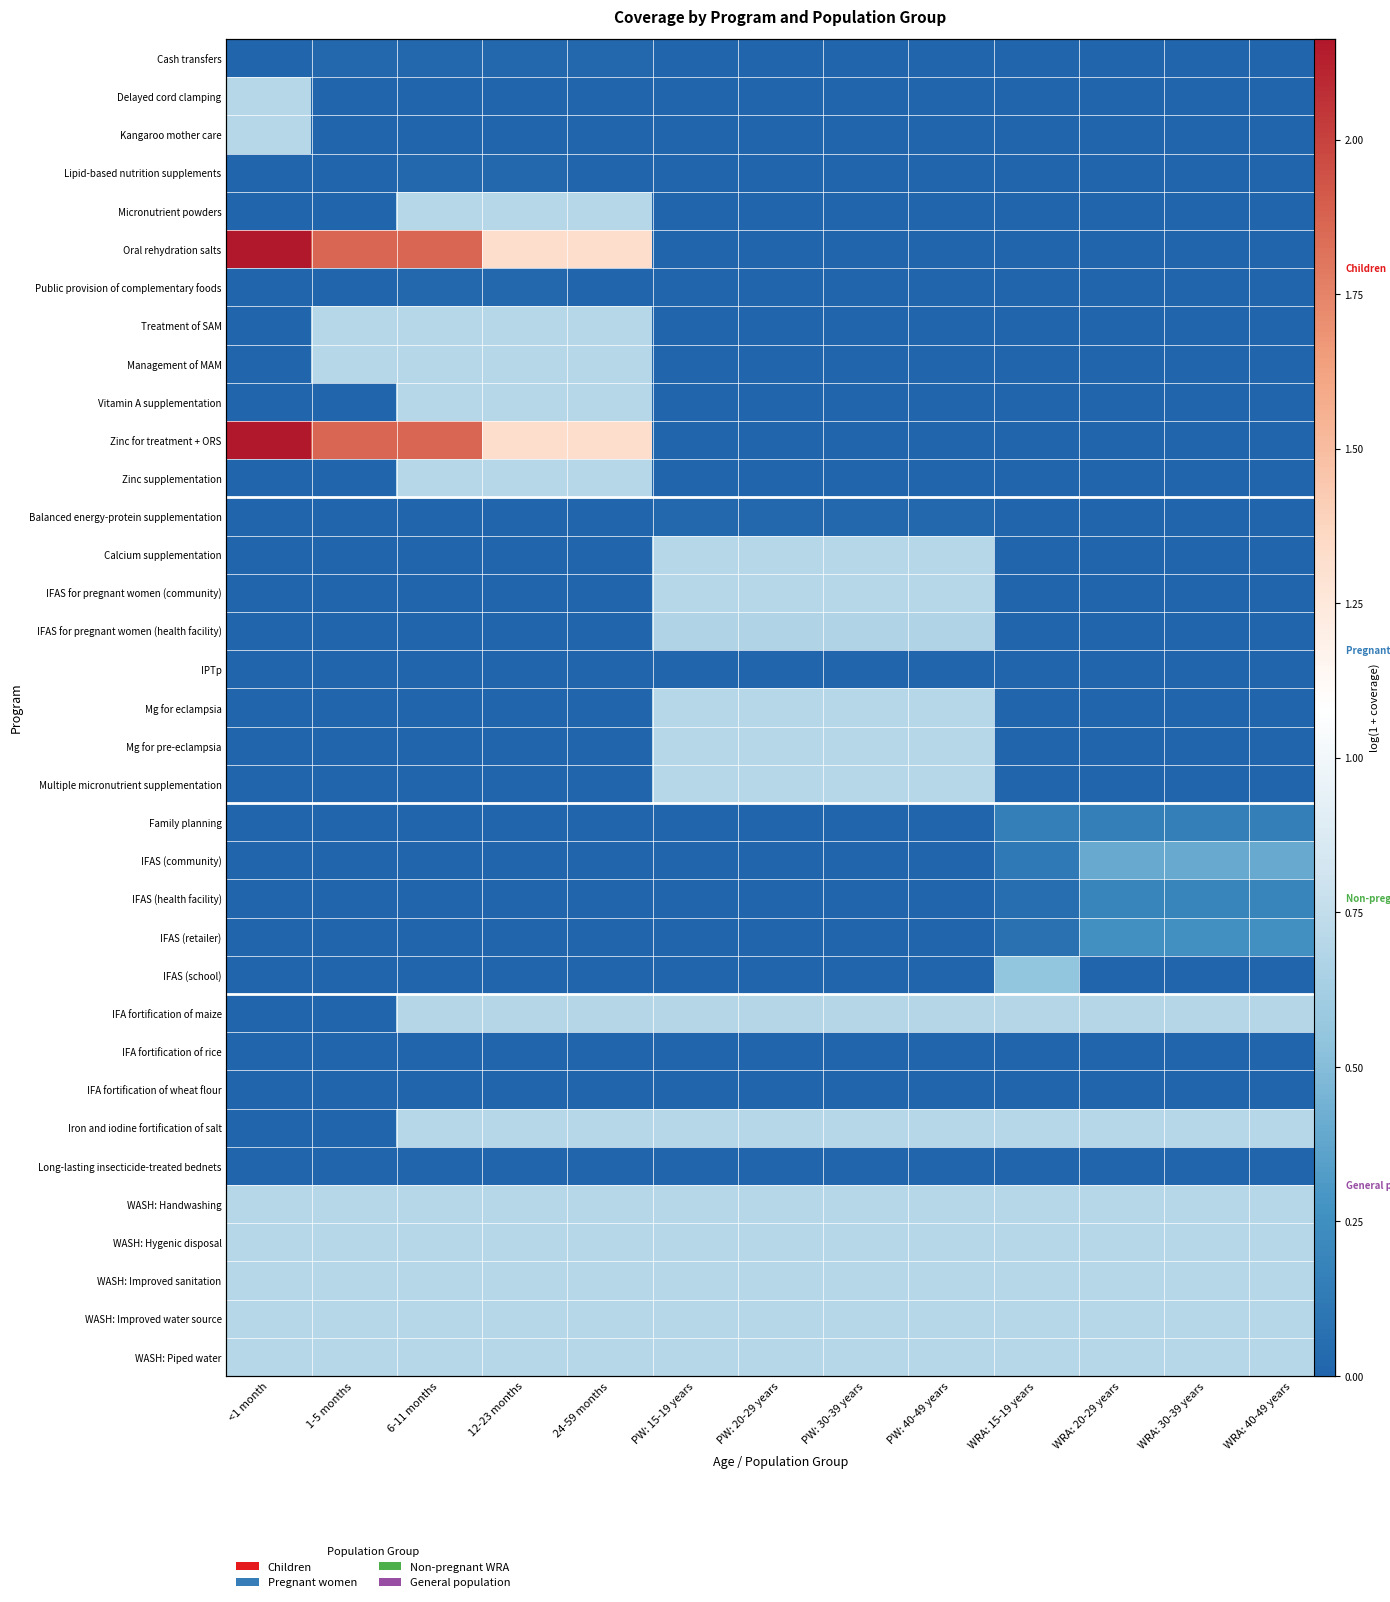

What is the maximum value shown in the chart?

2.2